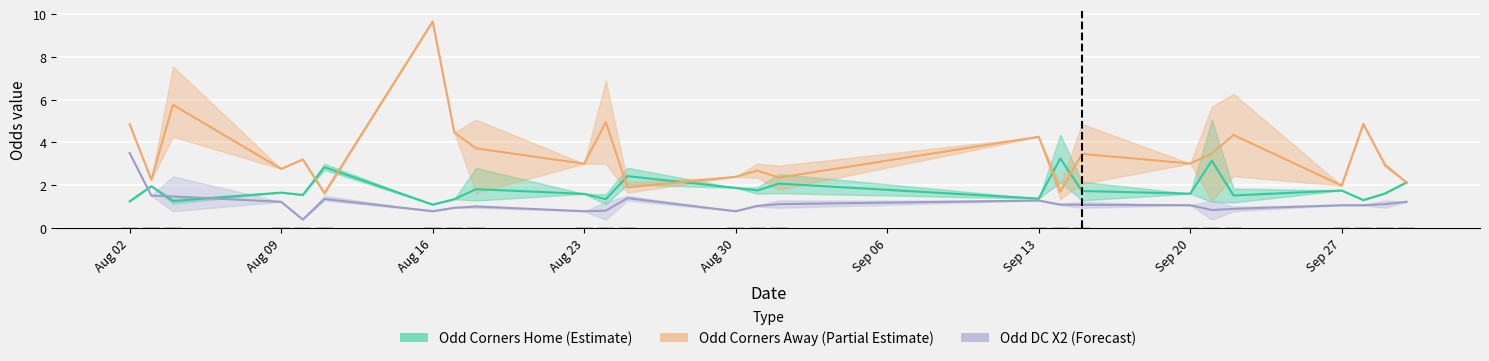

The value of Odd DC X2 (Forecast) at Sep 20 is 0.9. True or false?

True